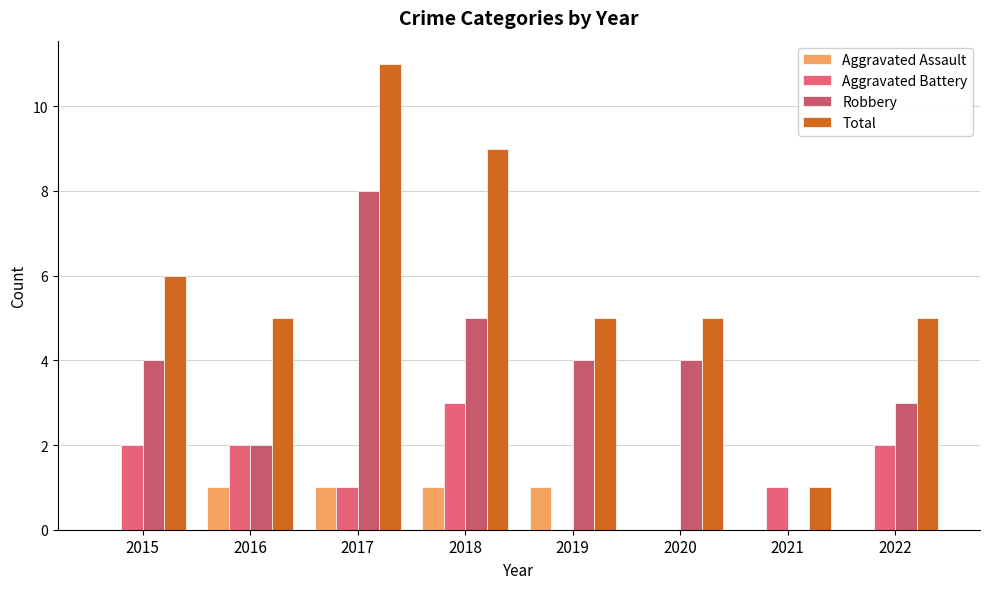

Are the bars grouped side by side (vs. stacked)?

Yes